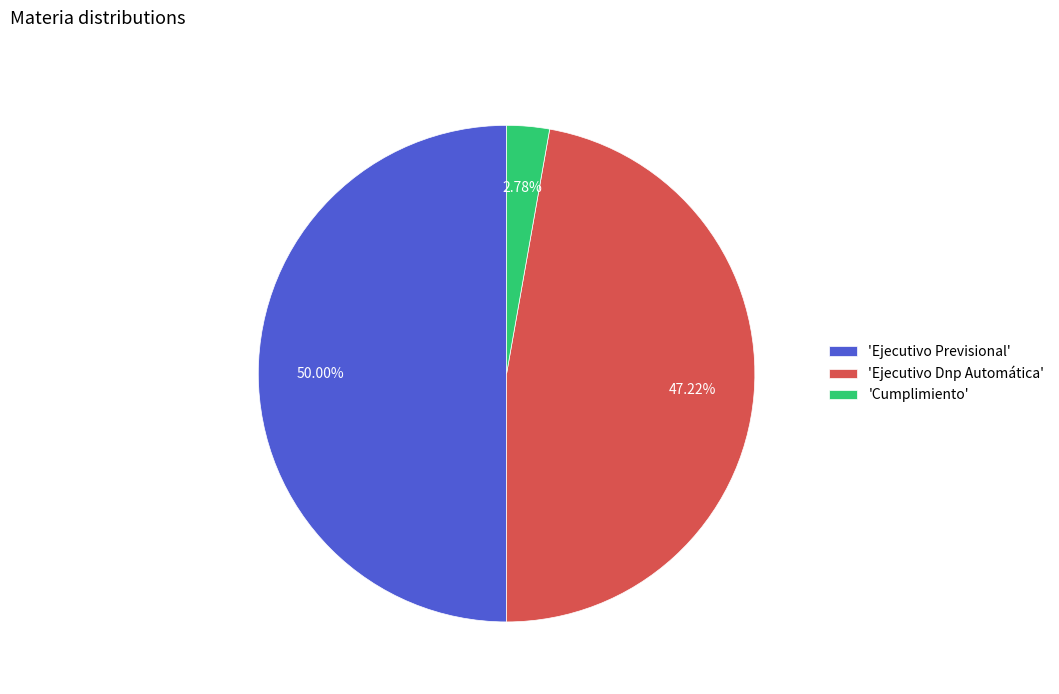

What is the largest slice in the pie chart?

'Ejecutivo Previsional'